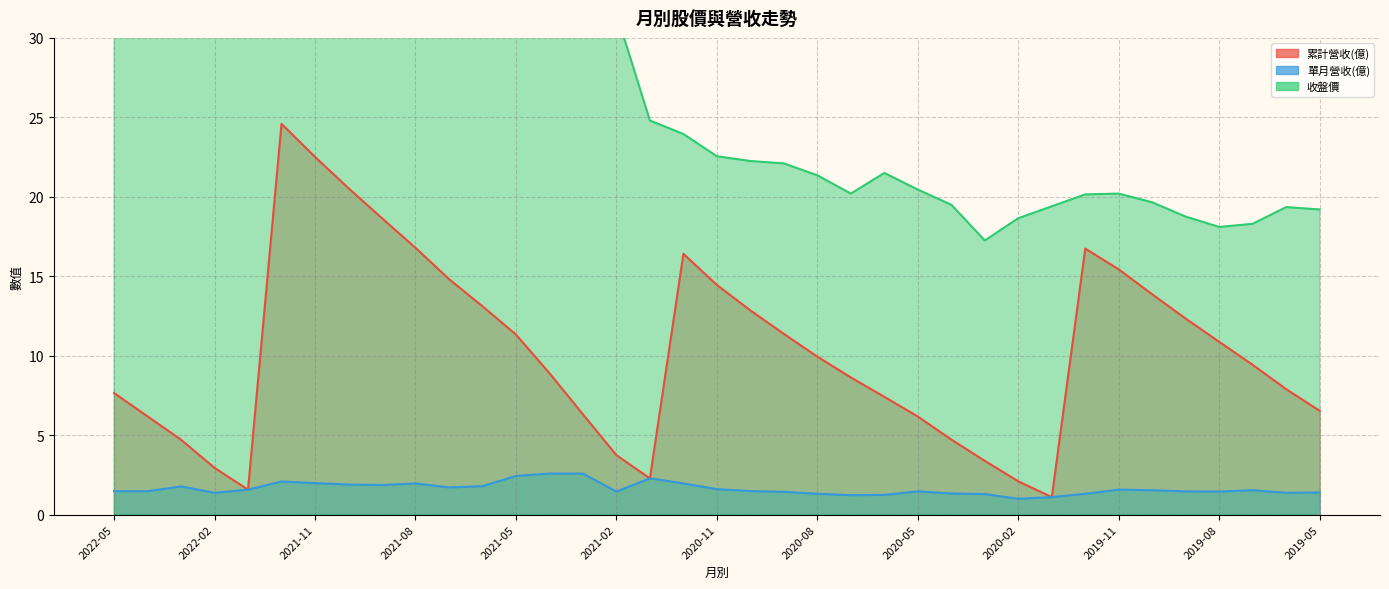

How many categories are shown in the chart?

37